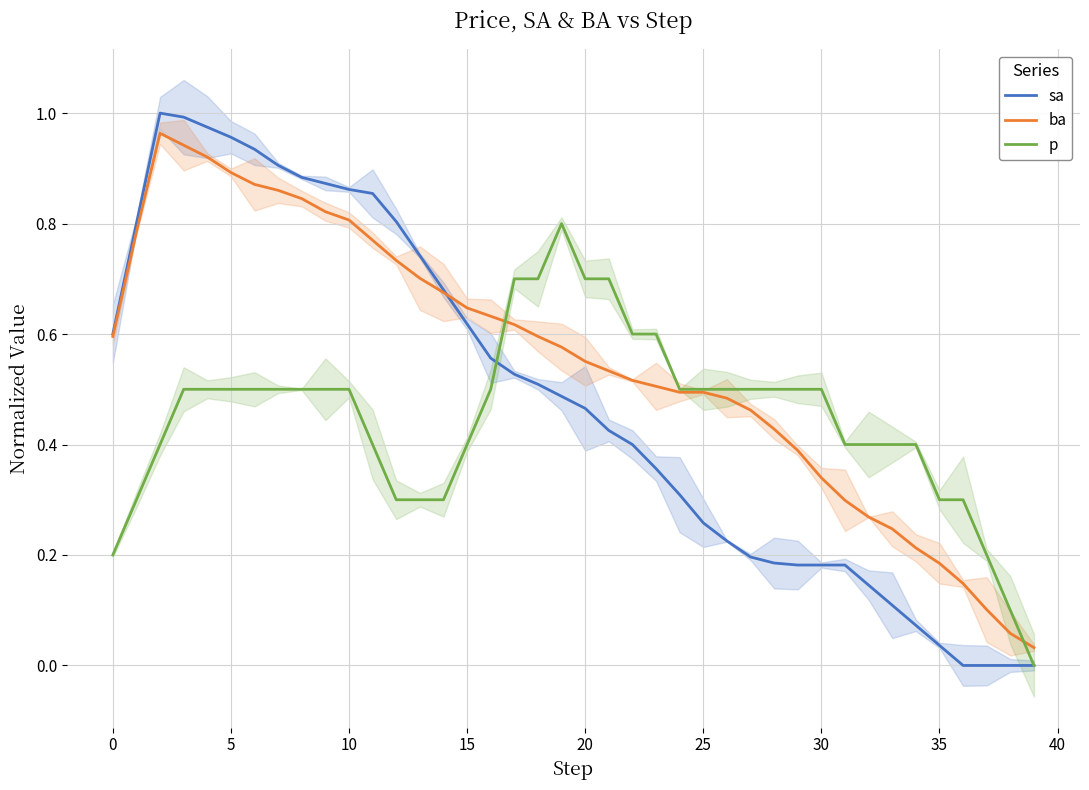

At which category does p reach its first local peak?

19